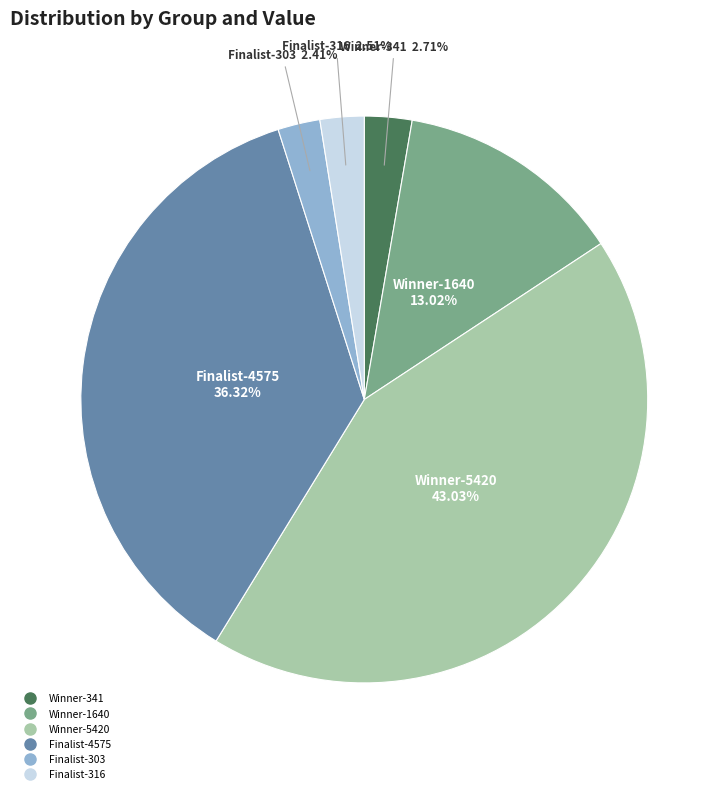

Is there any slice that represents more than half of the pie?

No